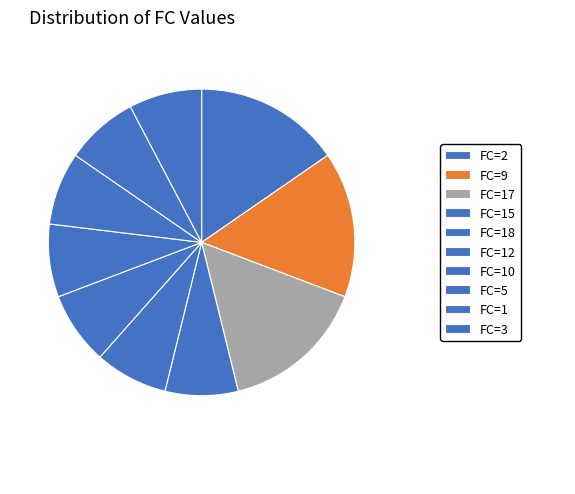

Count the number of slices in the pie.

10